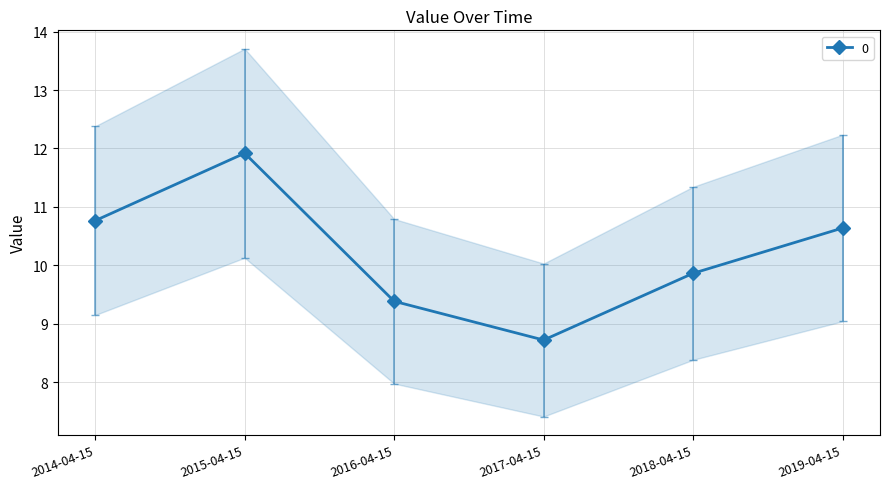

List the labels in order of value, largest first.

2015-04-15, 2014-04-15, 2019-04-15, 2018-04-15, 2016-04-15, 2017-04-15